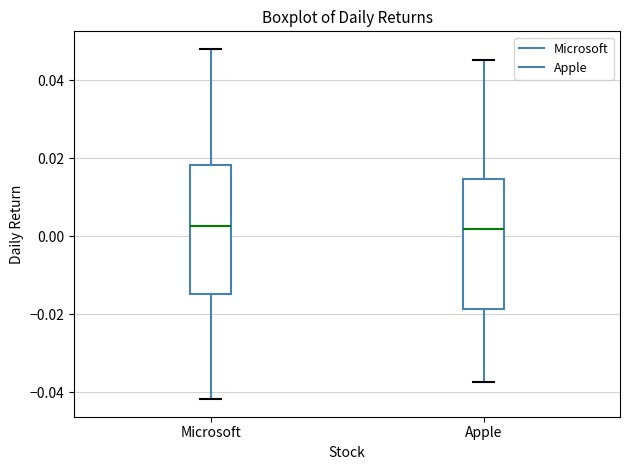

Where does the upper whisker of the box for Microsoft end on the y-axis? The values are not printed on the chart, so give them approximately, as read against the axis.

0.048